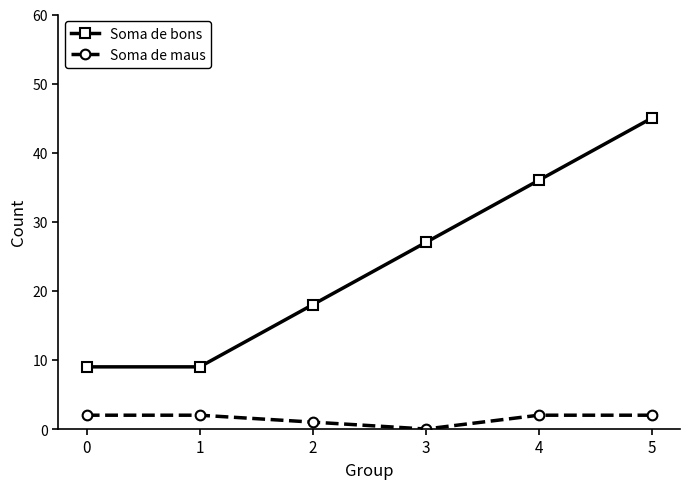

Read the Soma de bons value at 0, to the nearest 10.

10